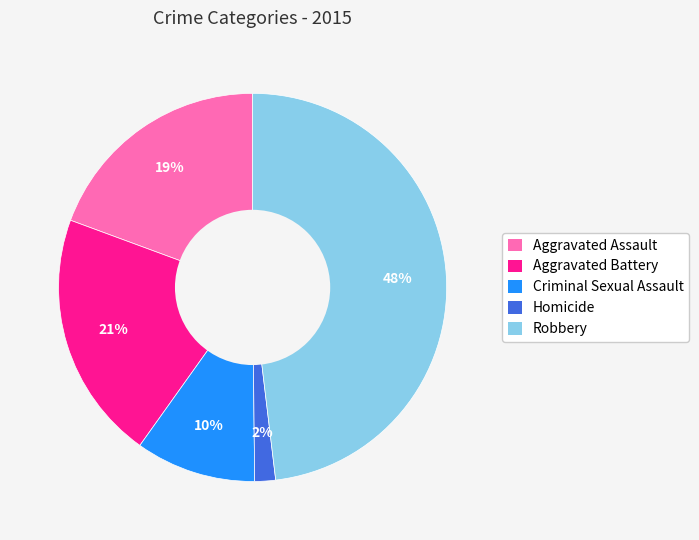

To the nearest percent, what portion does Robbery represent?

48%